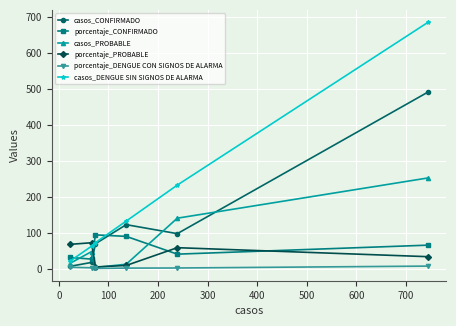

Which series has the largest range (max minus min)?

casos_DENGUE SIN SIGNOS DE ALARMA